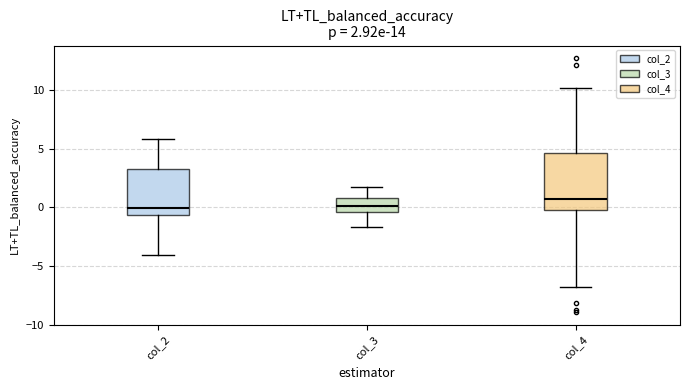

Which box's median line is the highest?

col_4